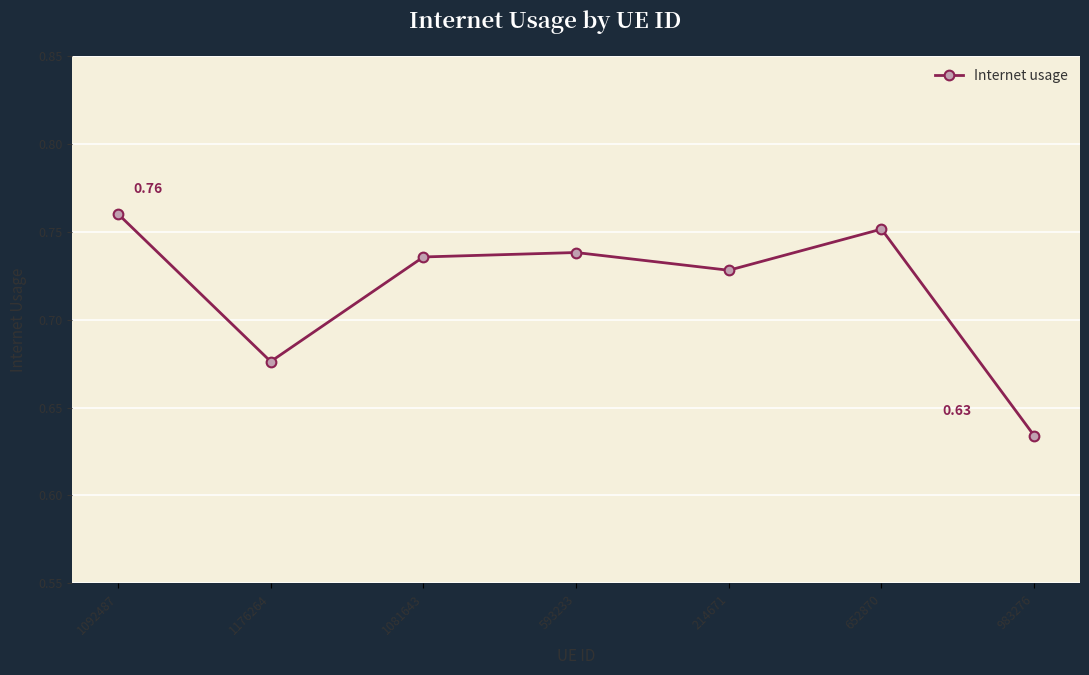

Count the number of categories in the chart.

7